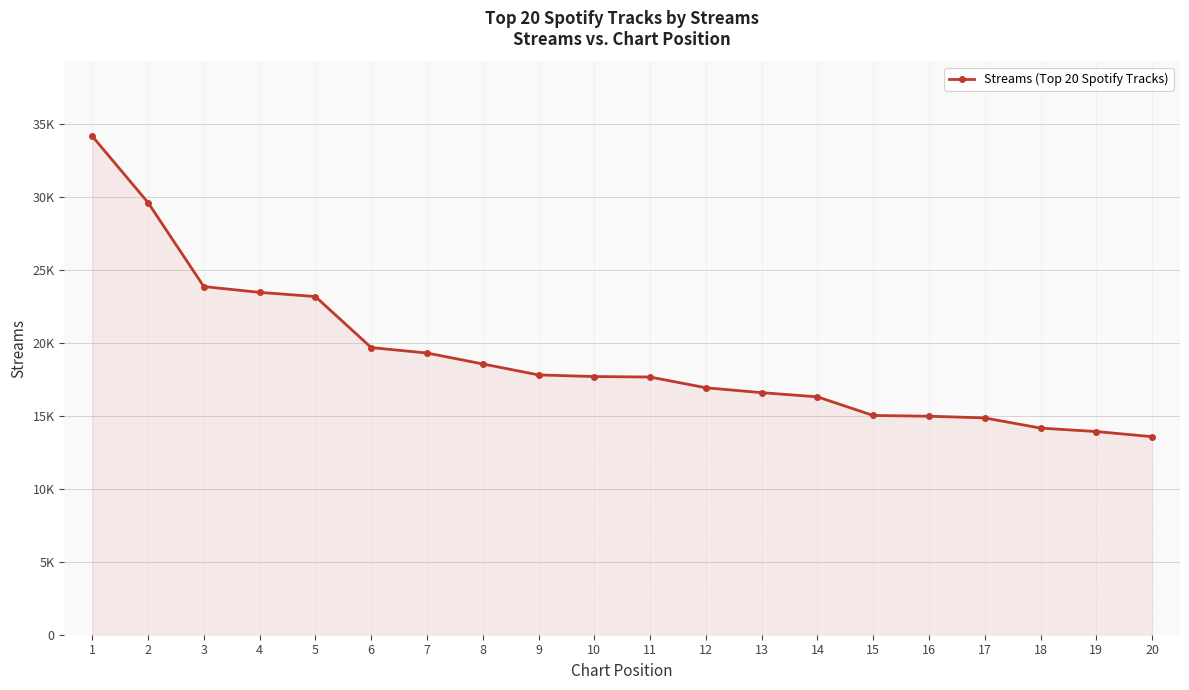

Does the chart have visible grid lines?

Yes